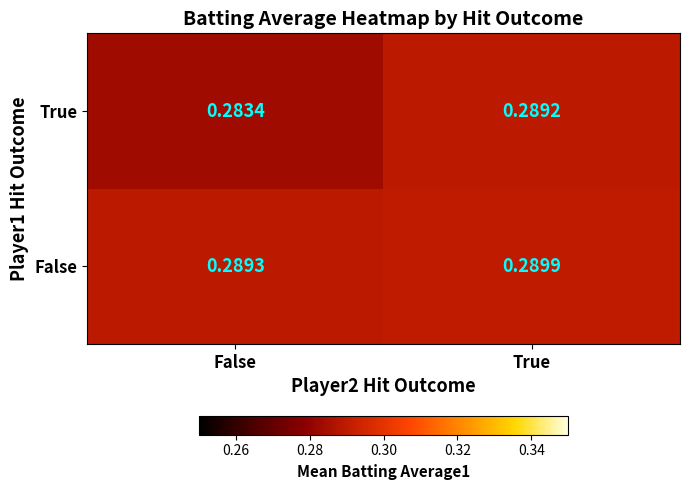

List the labels in order of True value, largest first.

True, False